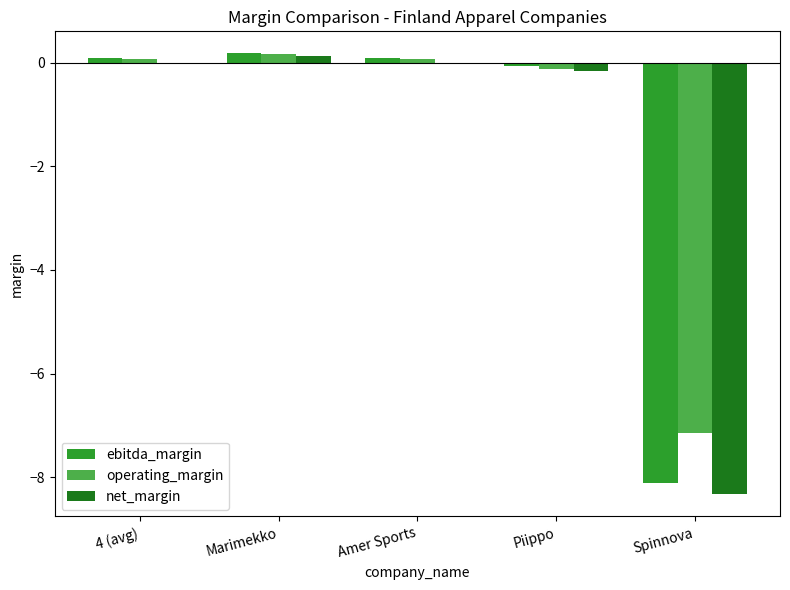

What is the total value across all series at Marimekko?

0.5